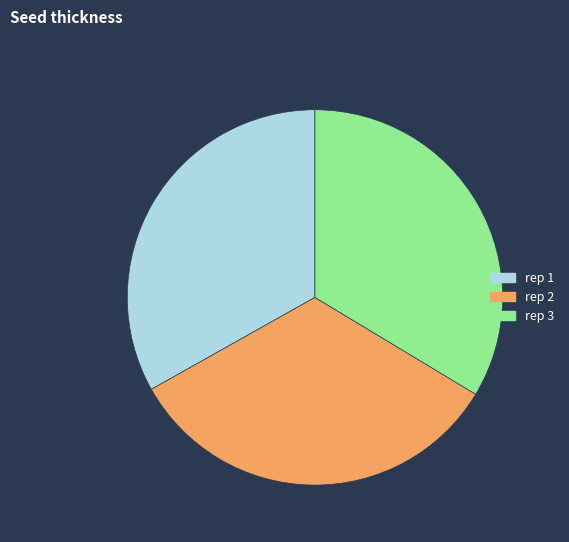

Combined, do rep 3 and rep 1 account for over 50%?

Yes